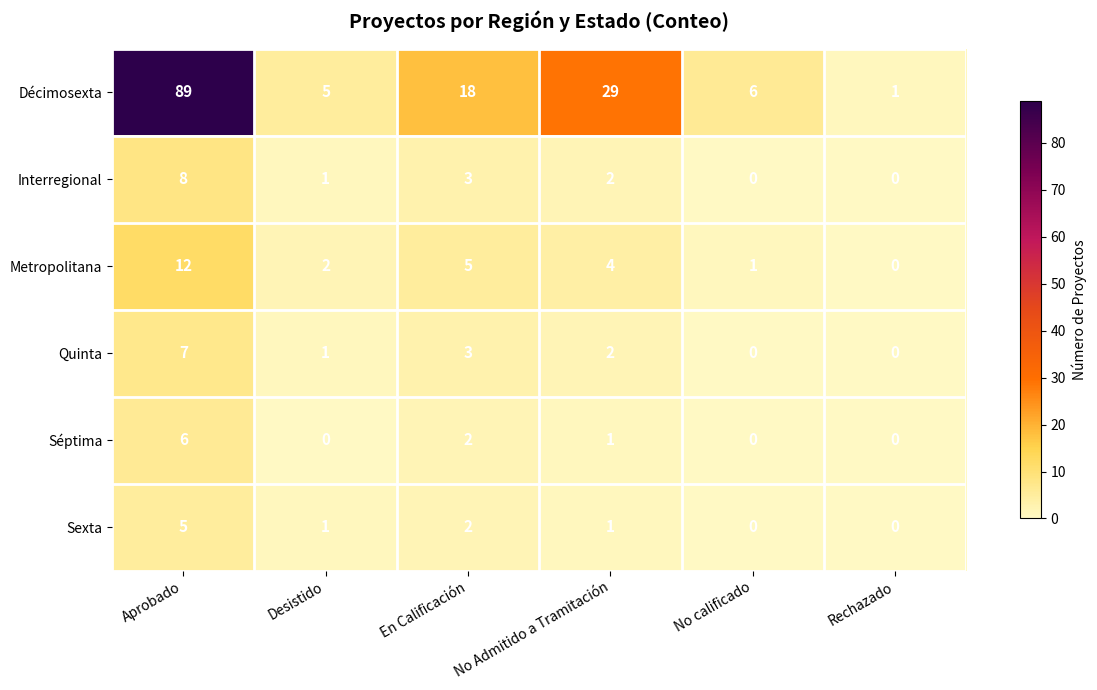

True or false: Metropolitana has a value of 8 at Rechazado.

False